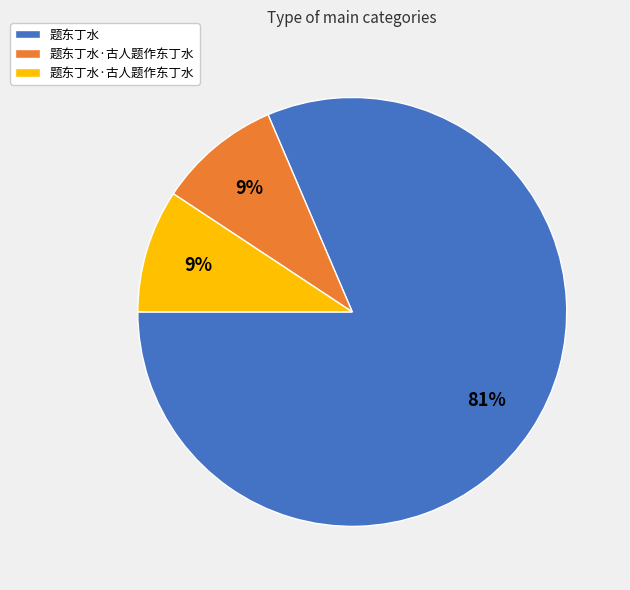

To the nearest percent, what is the average slice percentage?

33%